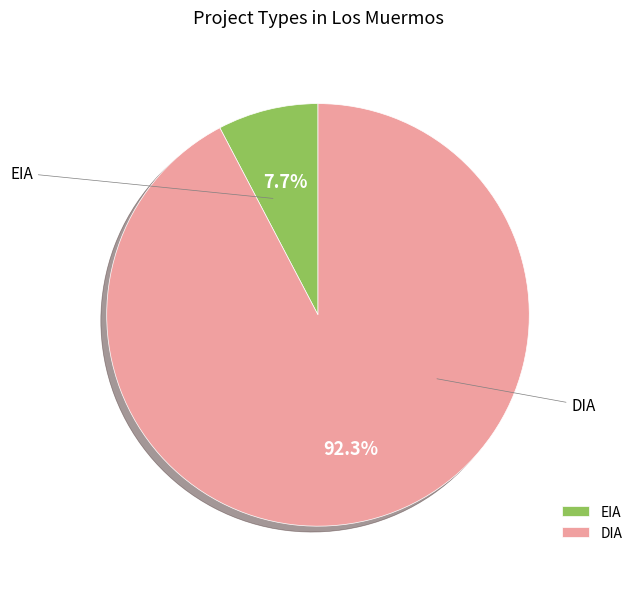

Do EIA and DIA together represent more than half of the pie?

Yes